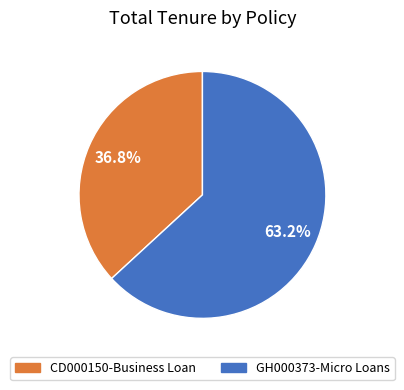

True or false: GH000373-Micro Loans accounts for 57% of the total.

False